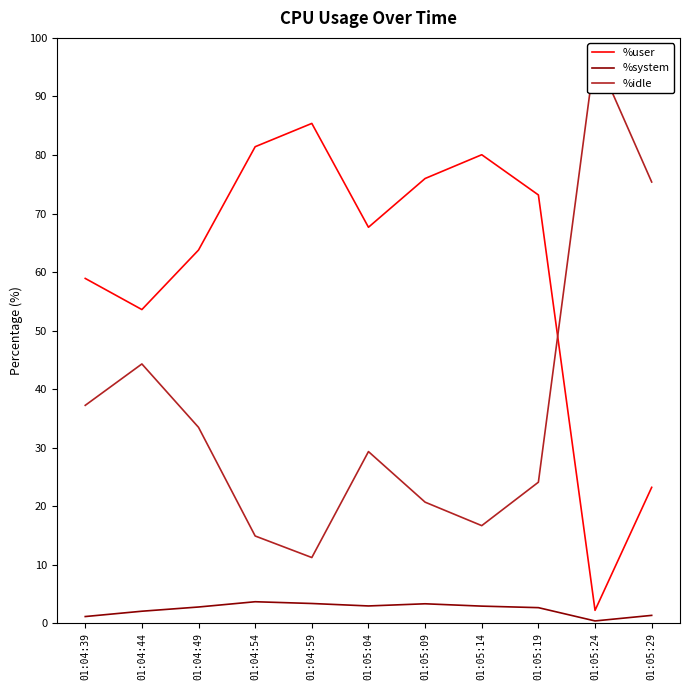

How many data points in %idle are less than 29?

5